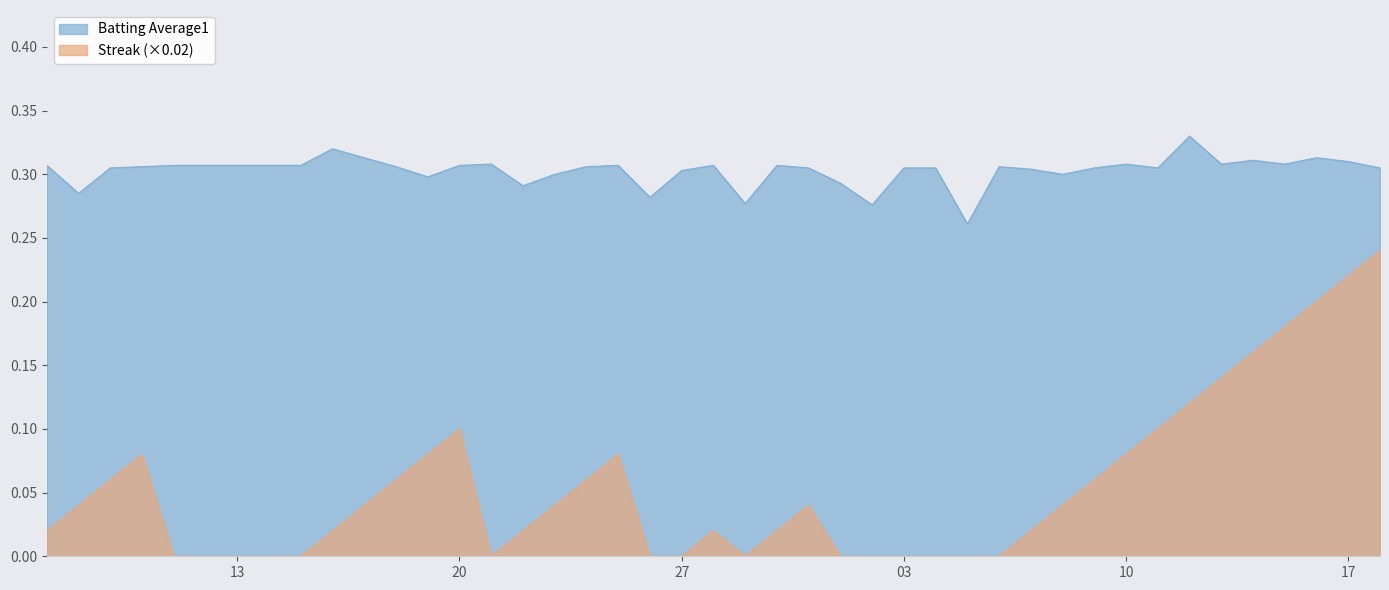

True or false: Batting Average1 and Streak intersect in this chart.

False